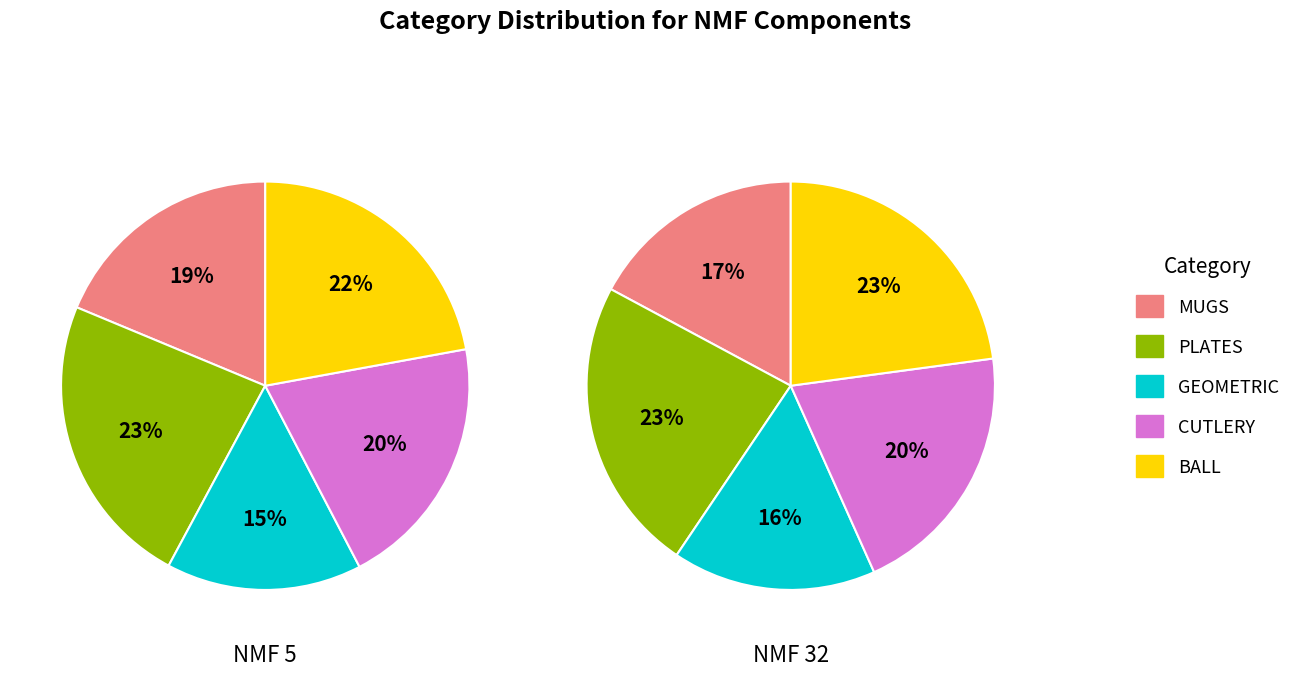

To the nearest percent, what is the difference between the largest and smallest slice percentages?

7%